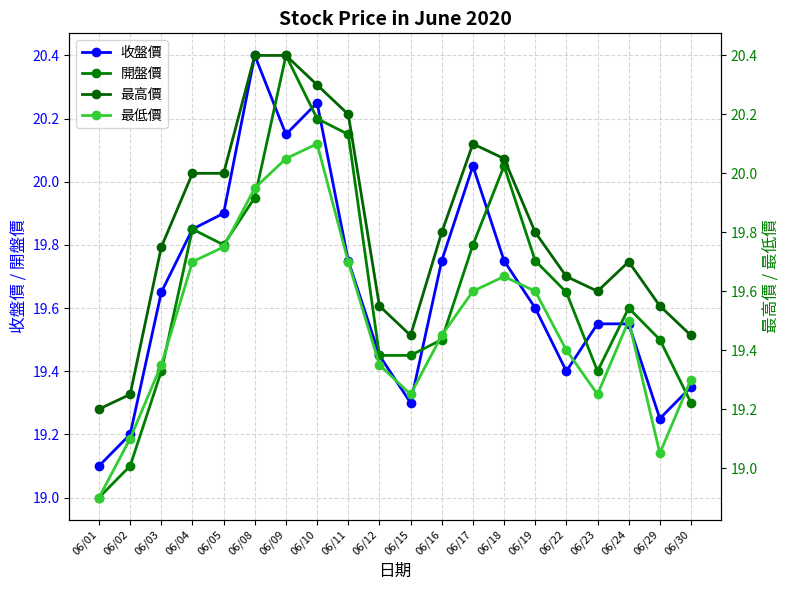

Which series has the largest total across all categories?

最高價